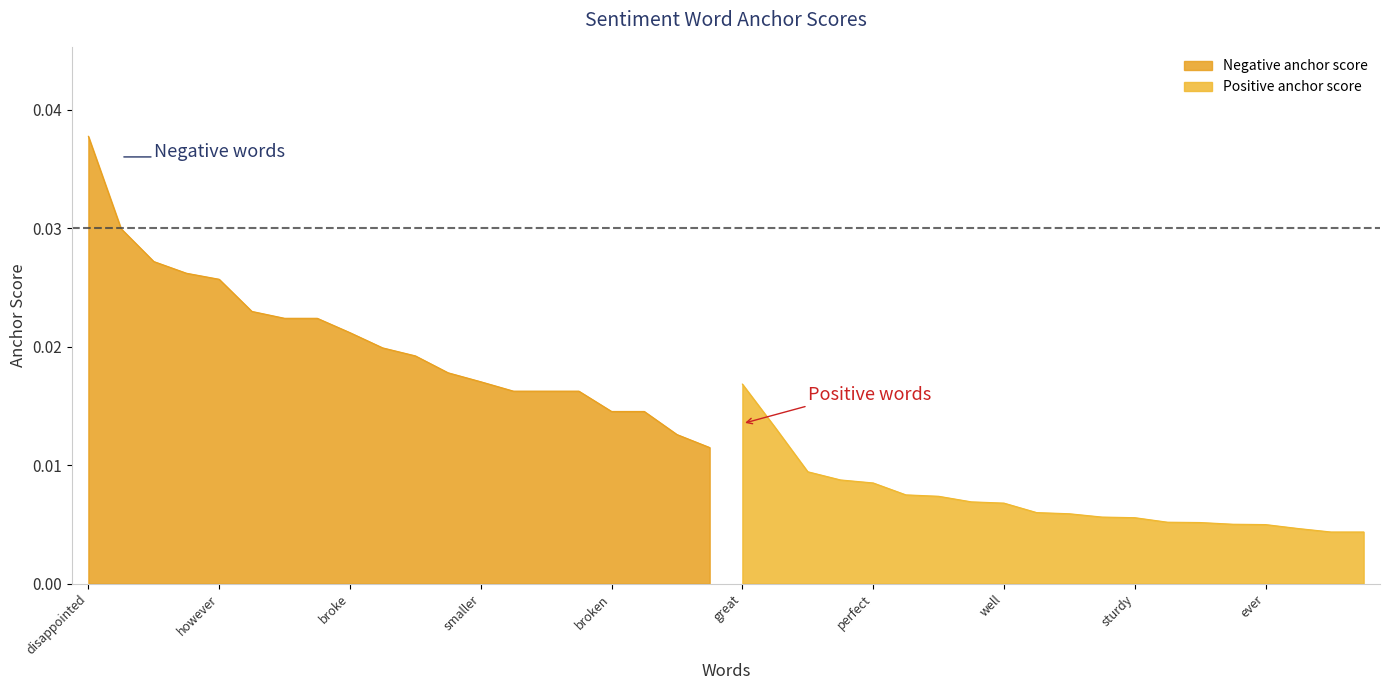

How many lines are shown in the chart?

1